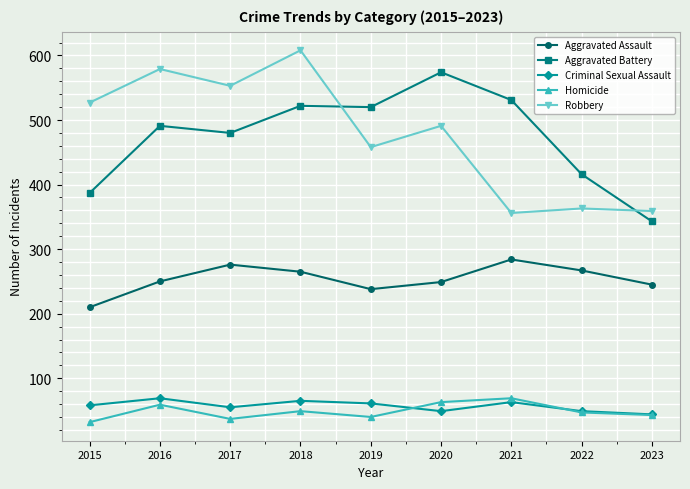

At which label does Aggravated Assault reach its minimum?

2015